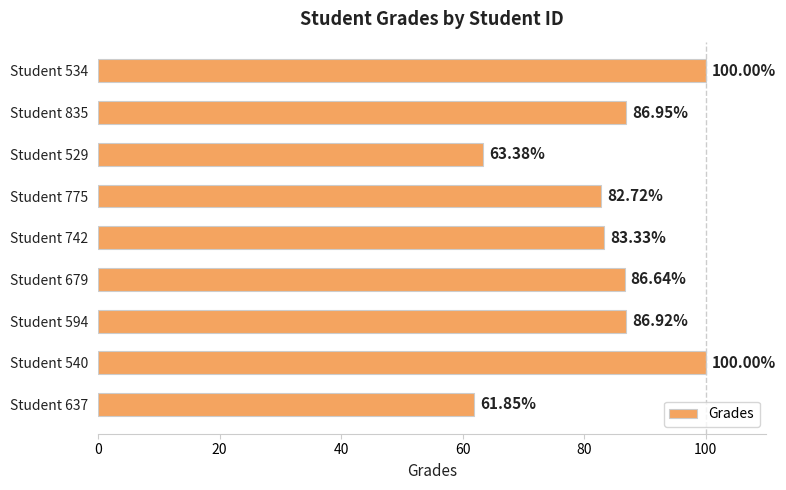

What is the change in value from Student 637 to Student 835?

+25.1